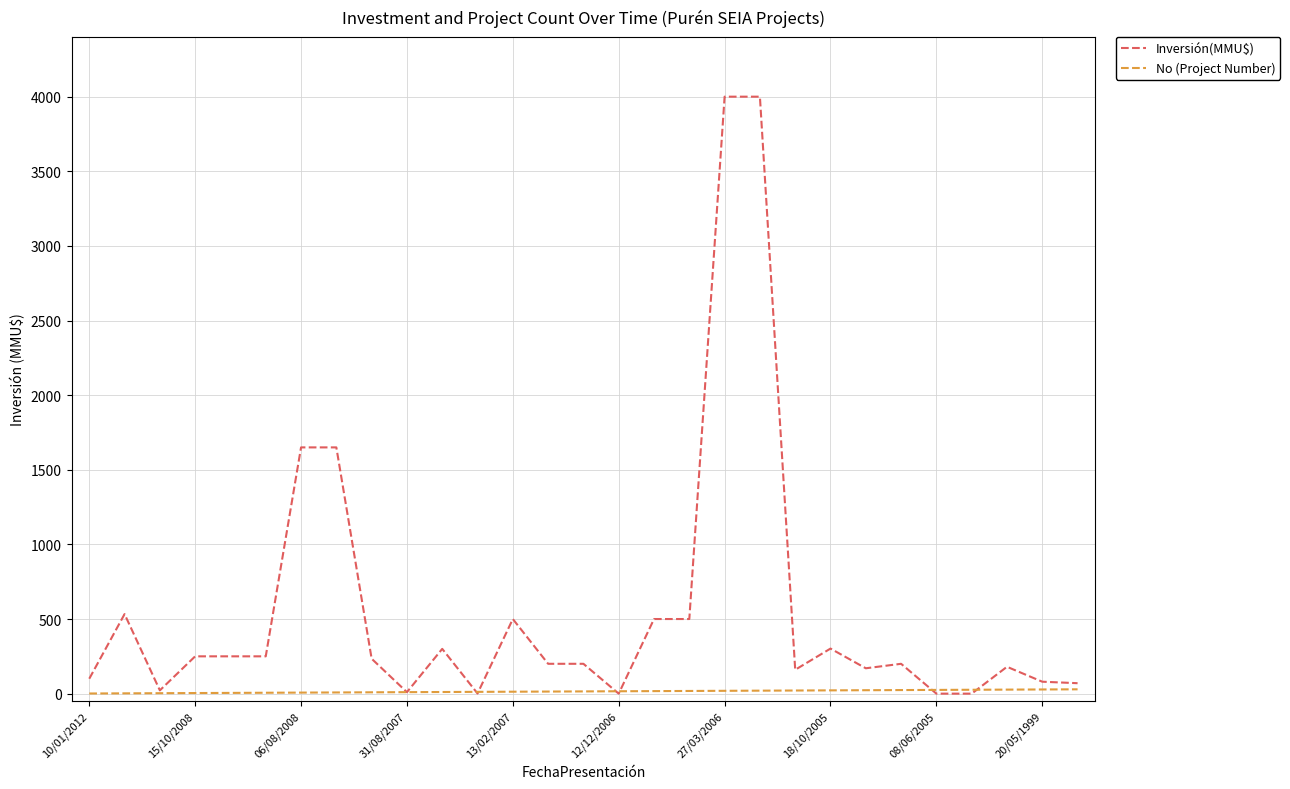

What is the difference between the maximum and minimum values in the No (Project Number) series?

28